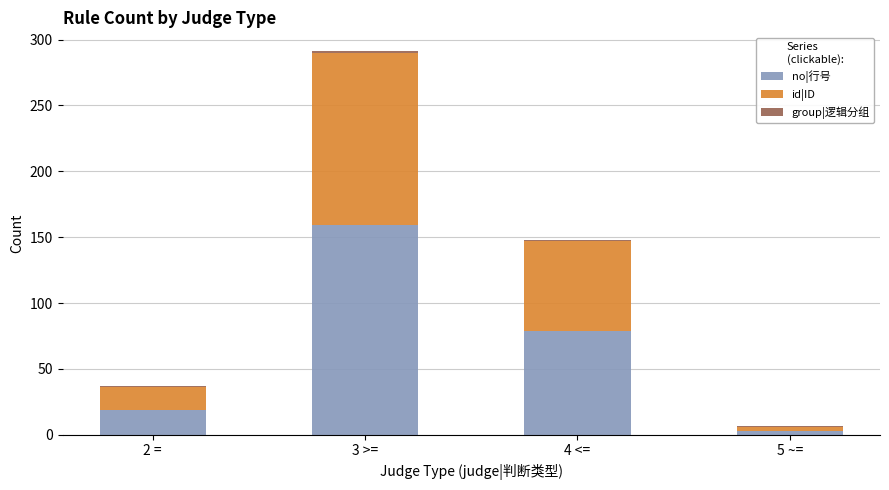

What is the difference between the maximum and minimum values in the no|行号 series?

156